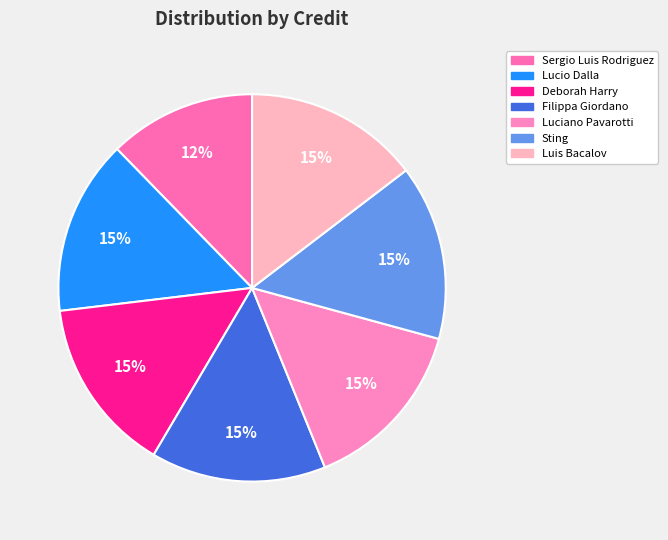

Which category has the smallest portion of the pie?

Sergio Luis Rodriguez